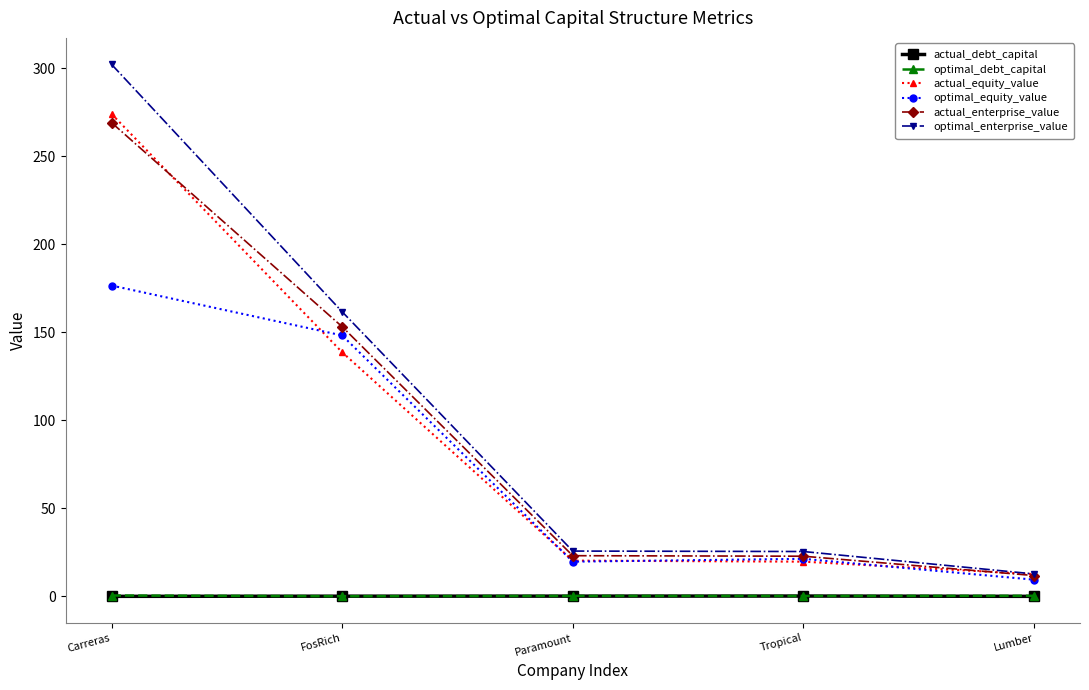

What is the sum of the actual_equity_value values at Carreras and Lumber?

286.5